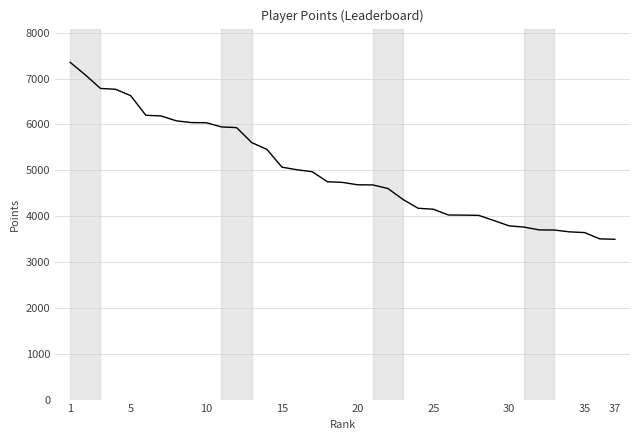

What is the difference between the maximum and minimum values?

3859